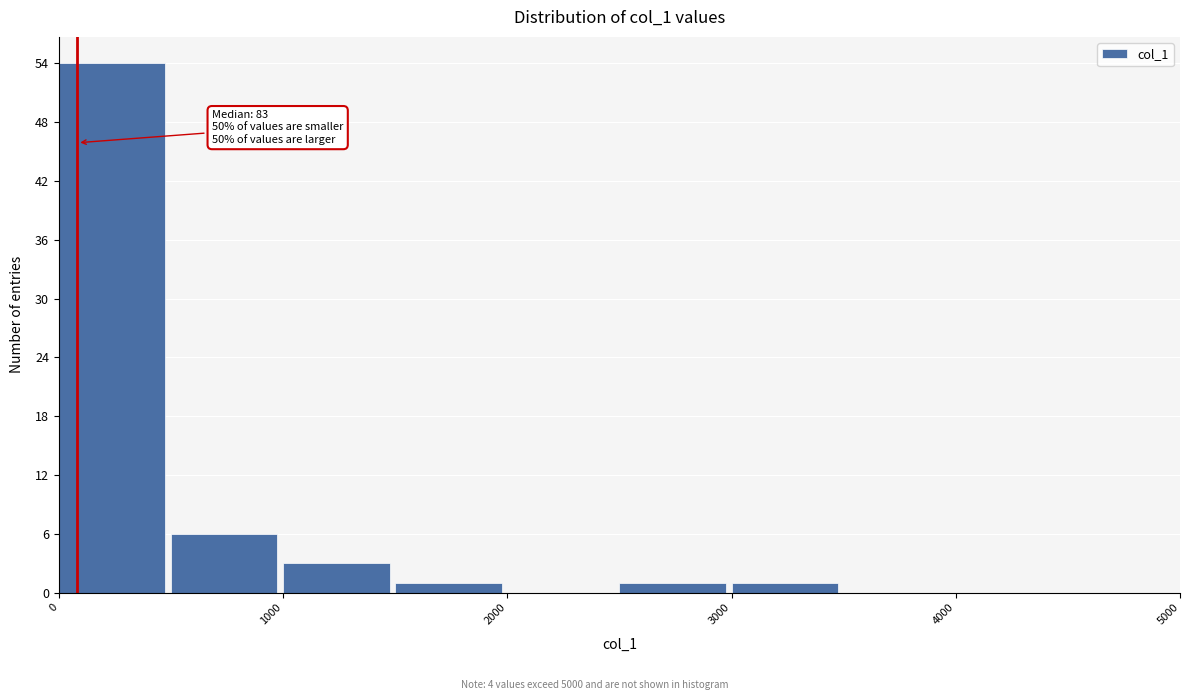

Which range on the x-axis has the tallest bar?

0 to 500